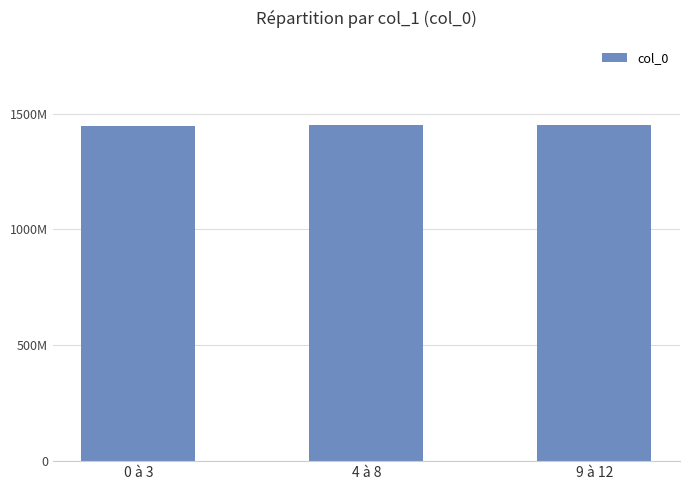

The value at 4 à 8 is 1449075434. True or false?

True